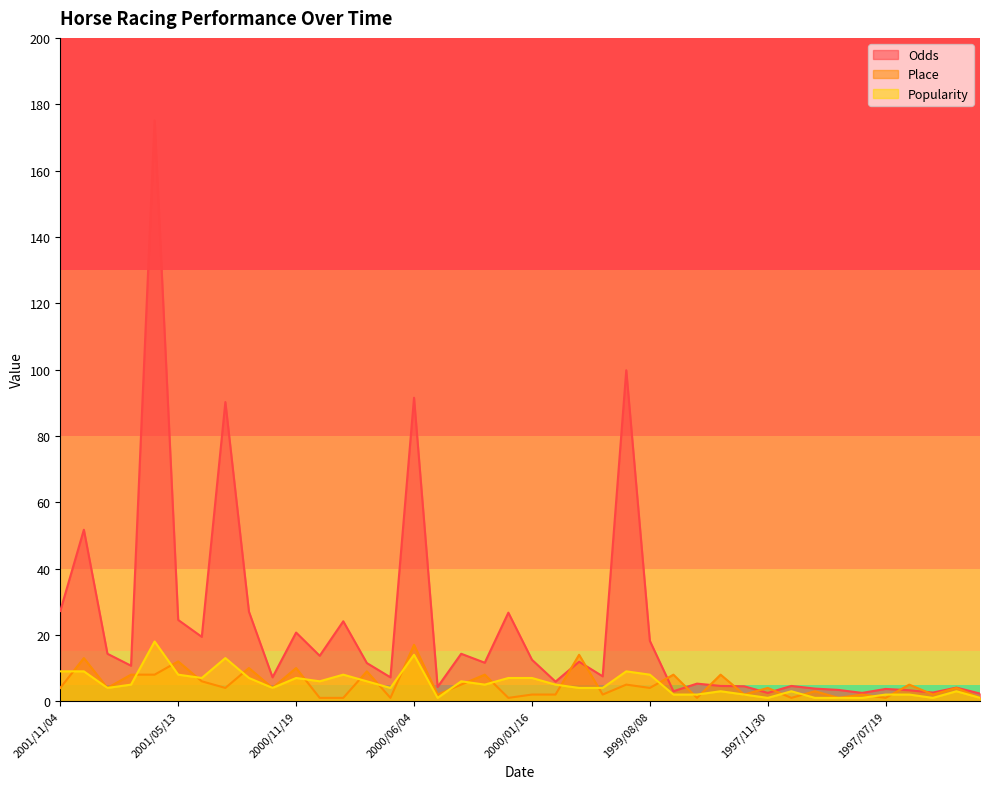

Which series has the largest range (max minus min)?

Odds